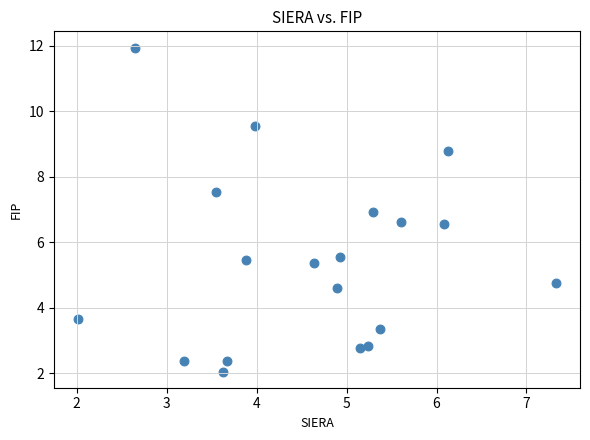

What is the range of X values (max minus min)?

5.3